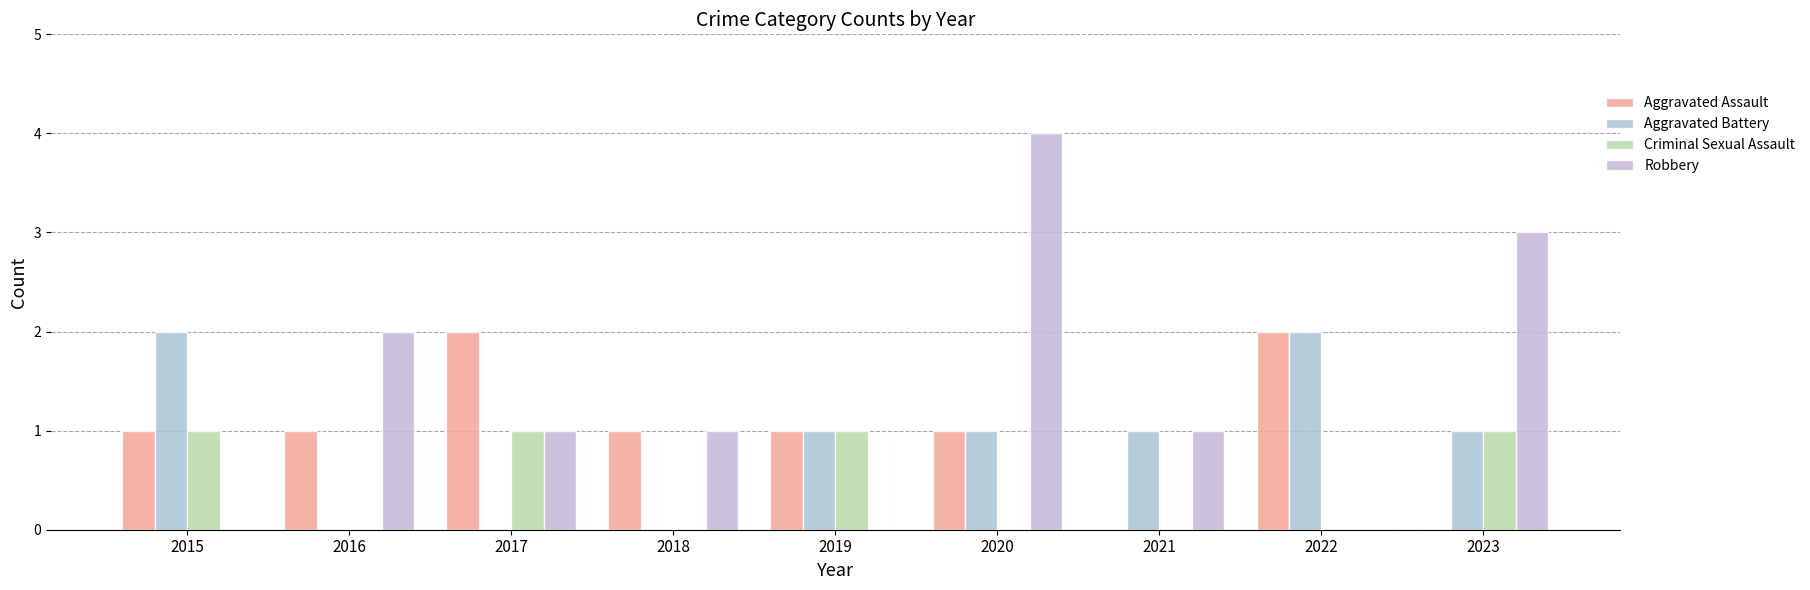

How many series are shown in this chart?

4